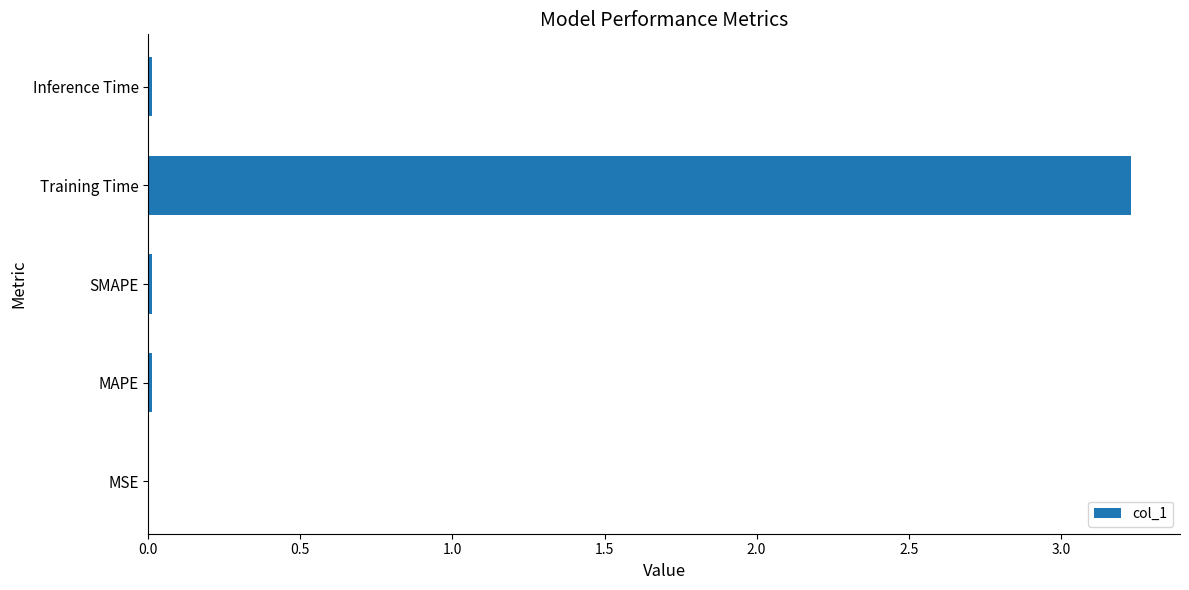

The value at Training Time is 5.8. True or false?

False